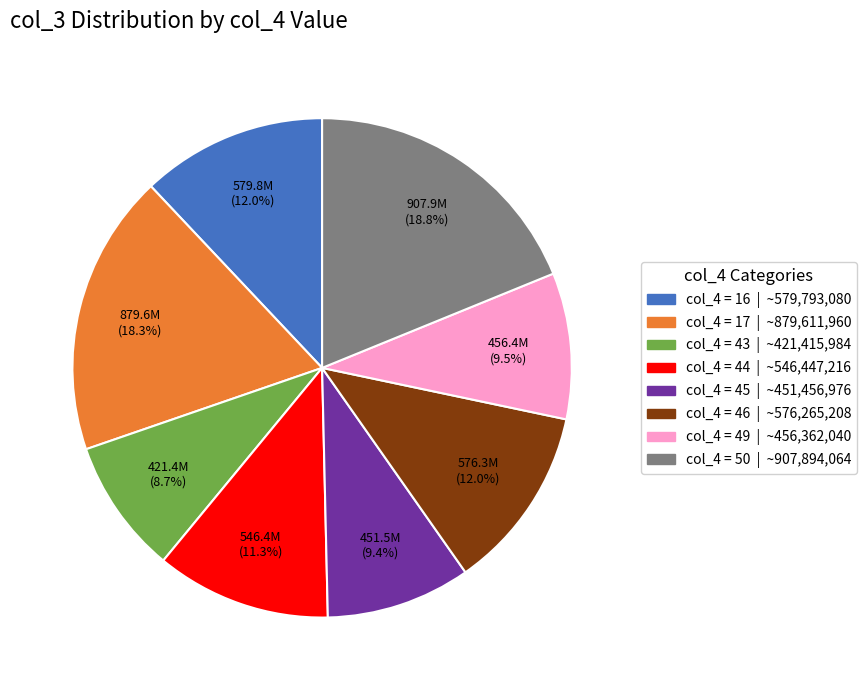

Is there a majority slice in this chart?

No